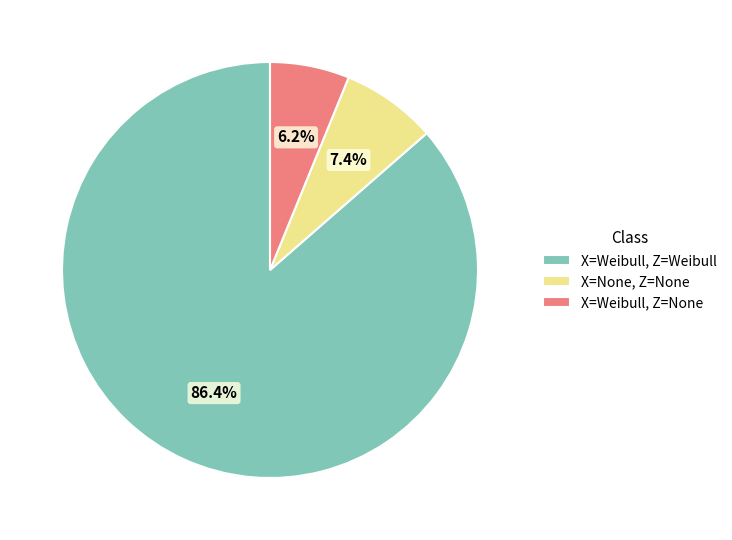

What is the largest slice in the pie chart?

X=Weibull, Z=Weibull